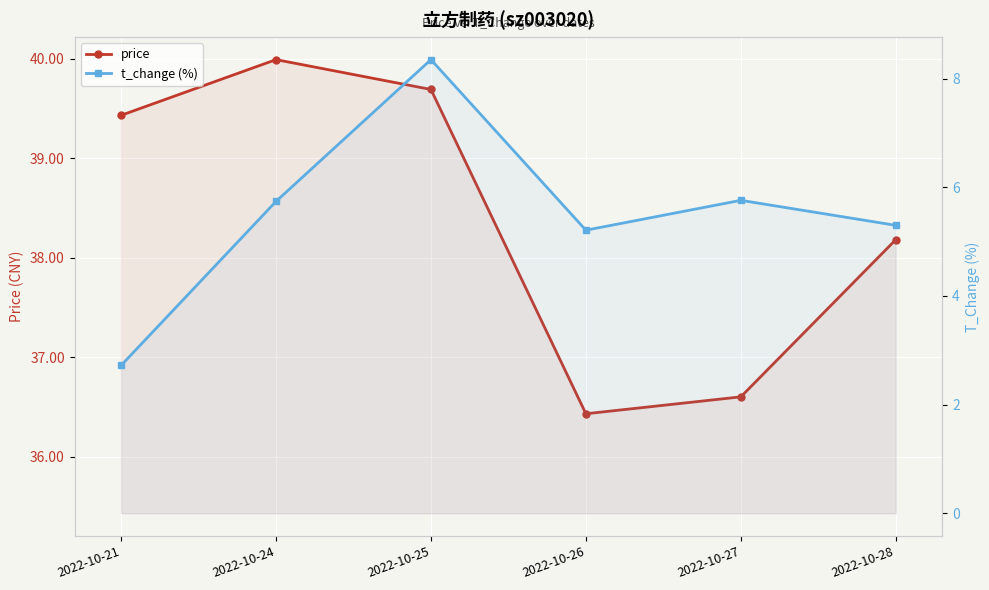

Between 2022-10-26 and 2022-10-27, which series saw the biggest shift?

t_change (%)